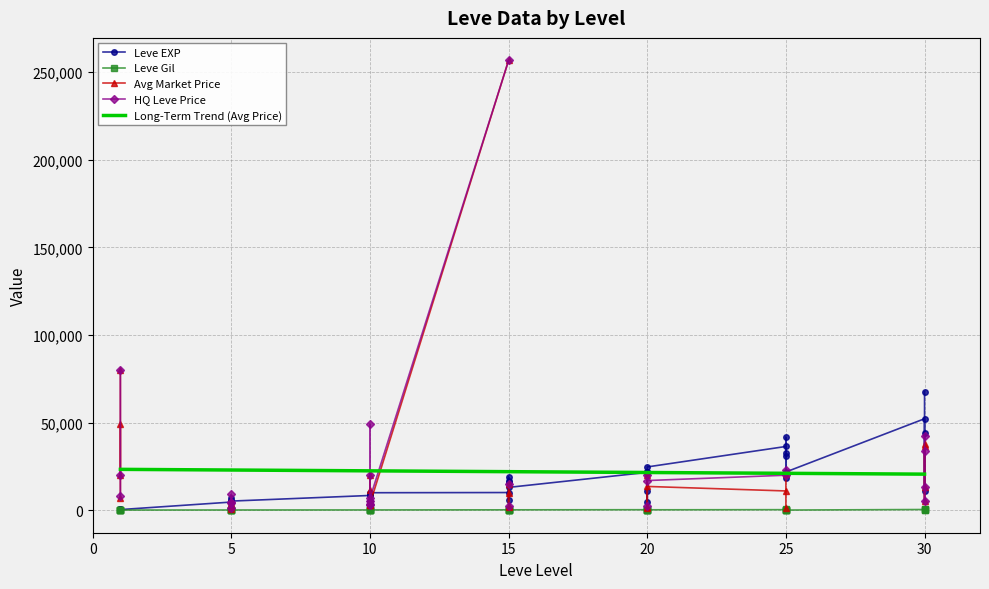

Is the value of Leve EXP at 1 greater than the value of Leve Gil at 15?

Yes